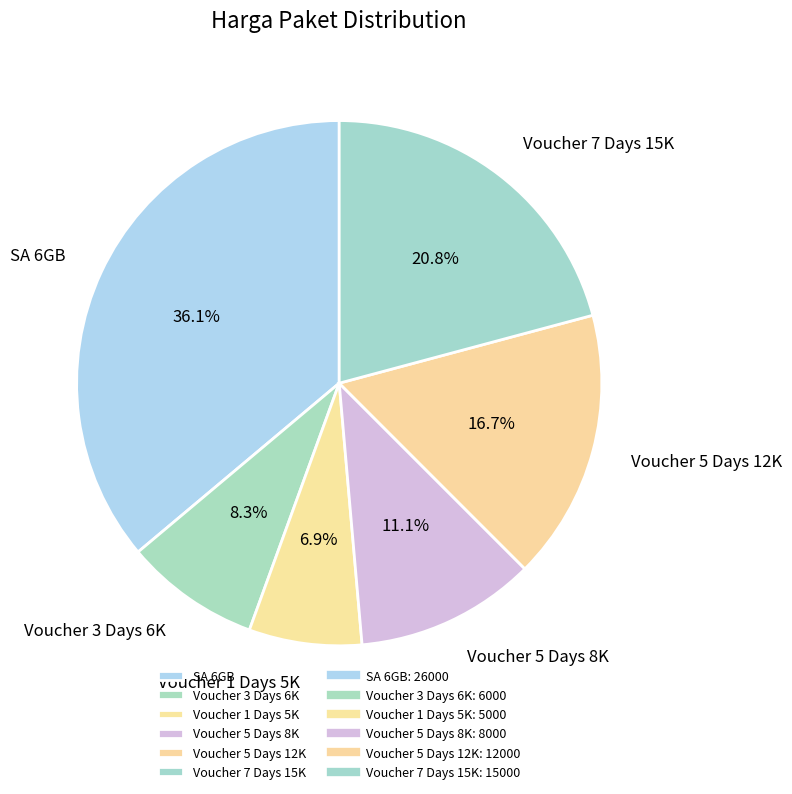

How many slices are in this pie chart?

6